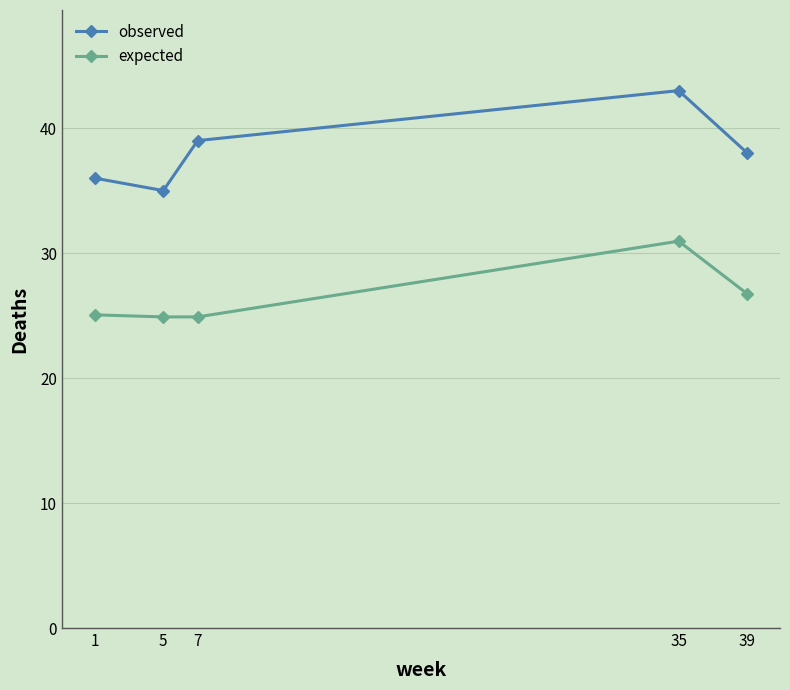

True or false: observed and expected intersect in this chart.

False